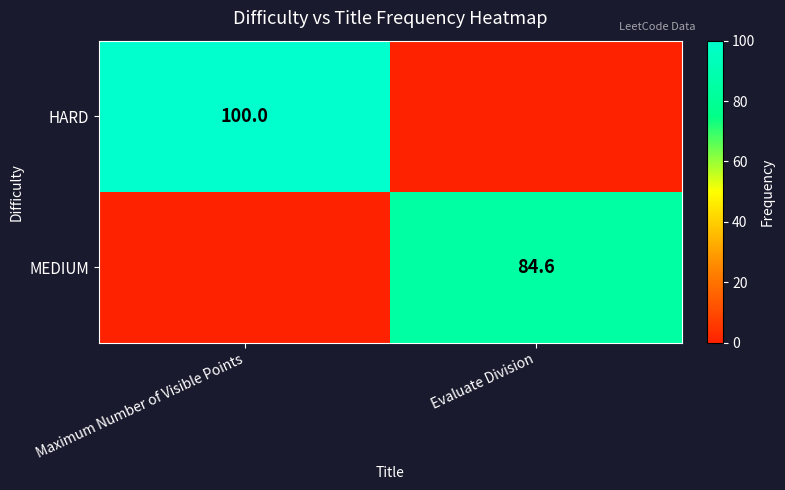

The HARD series shows 163.5 at Maximum Number of Visible Points. True or false?

False